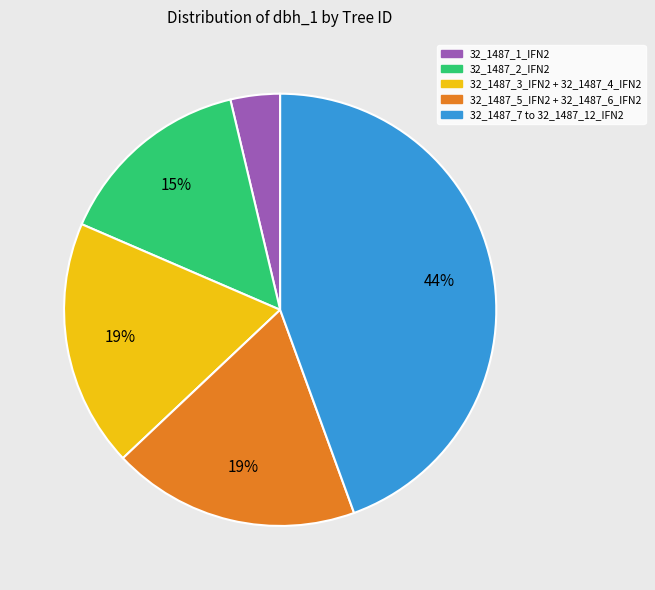

Is there any slice that represents more than half of the pie?

No